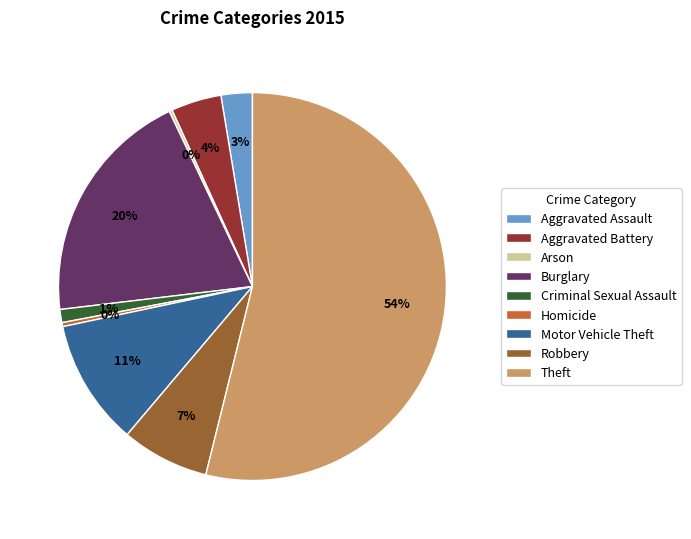

Which slice represents more than half of the pie?

Theft